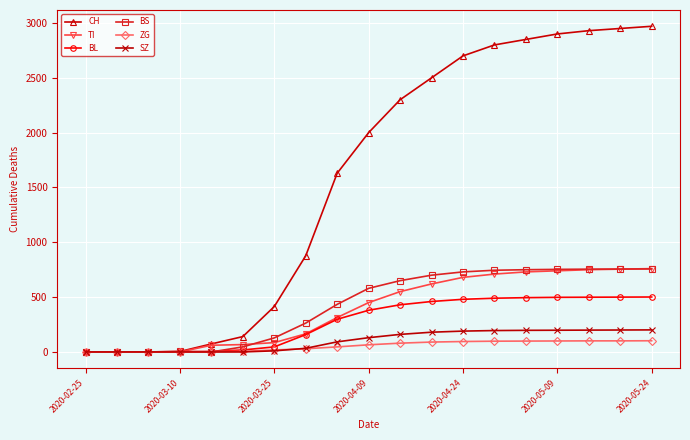

Which series has the largest total across all categories?

CH